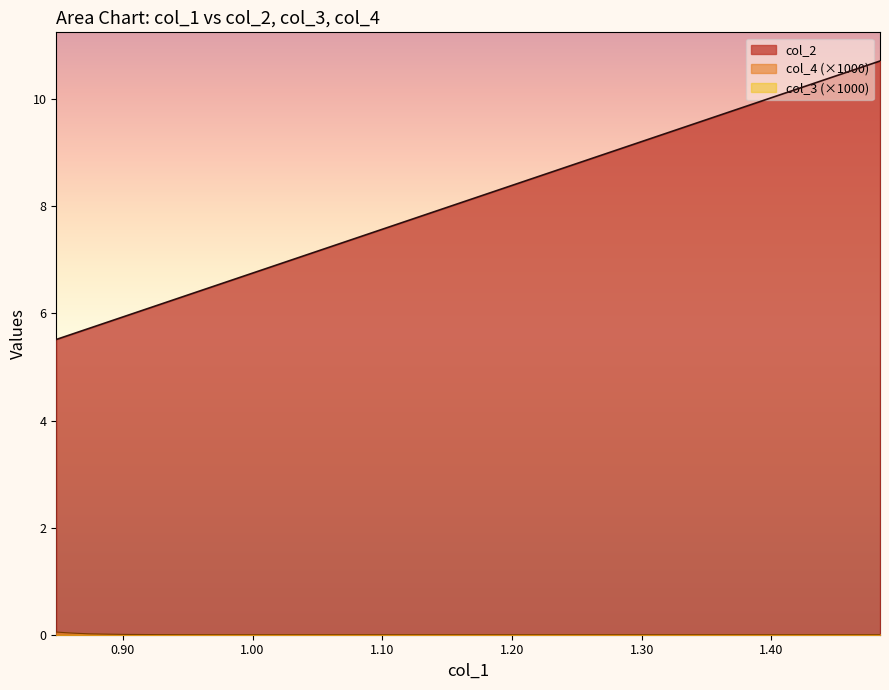

Which series has the widest spread of values?

col_2